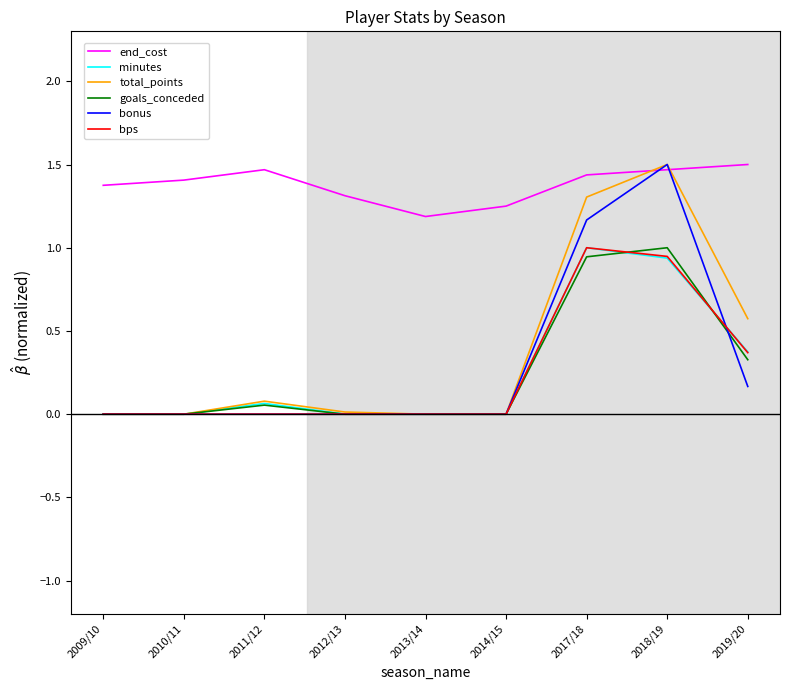

Where is the first local maximum for minutes?

2011/12